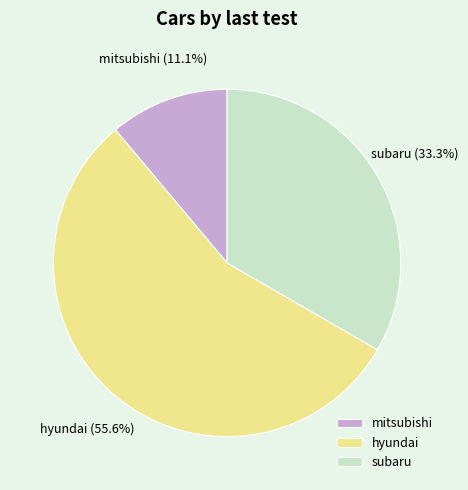

Which slice is the smallest?

mitsubishi